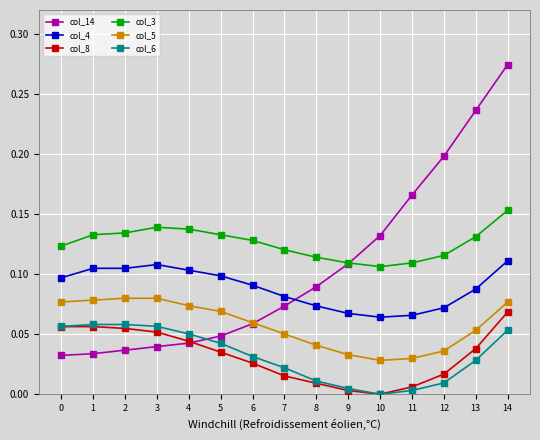

Which category has the lowest value across all series?

10